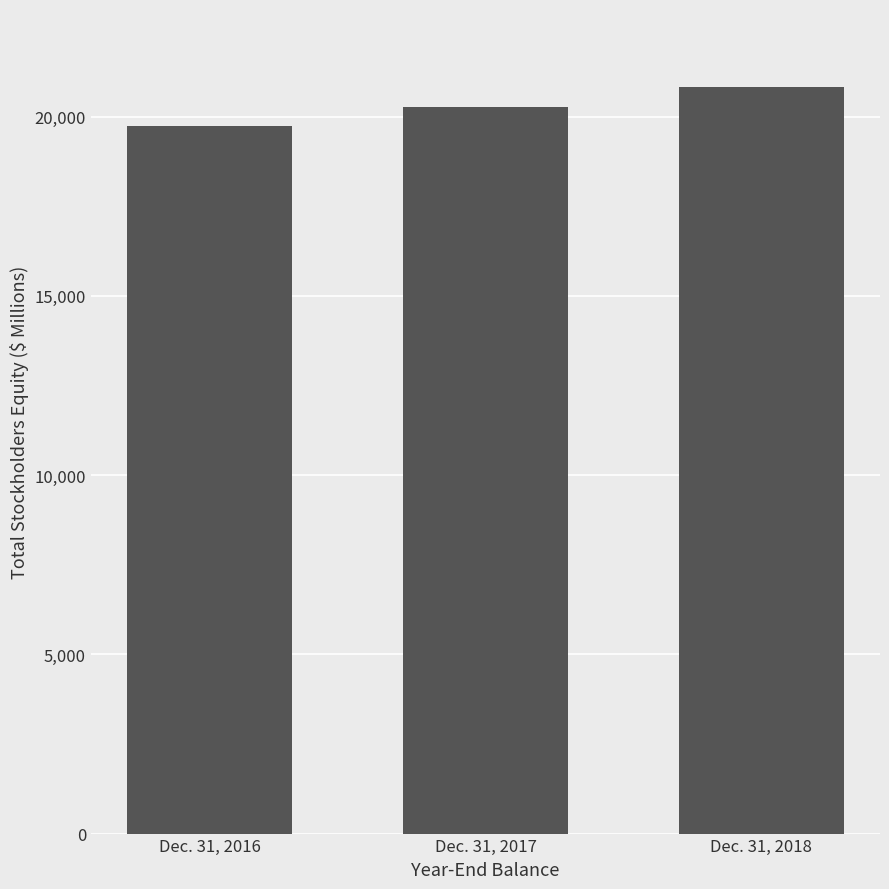

The chart shows a value of 20817 at Dec. 31, 2018. True or false?

True